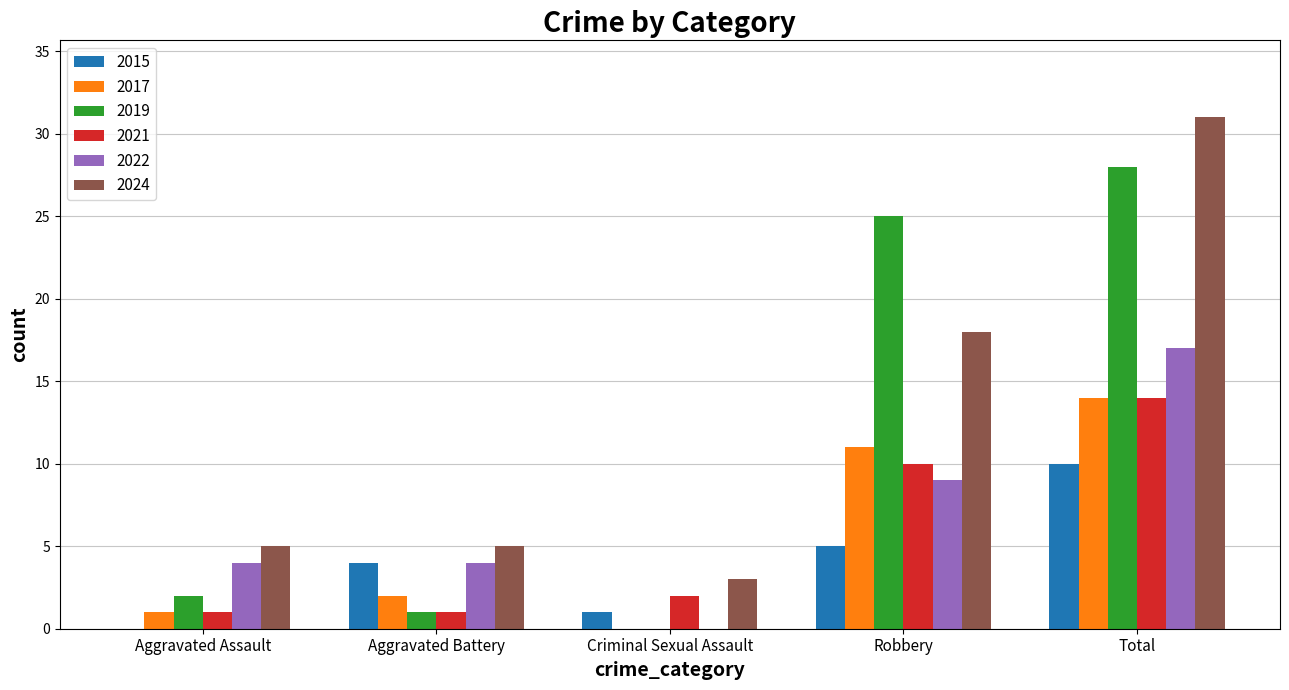

What is the sum of the 2019 values at Criminal Sexual Assault and Robbery?

25